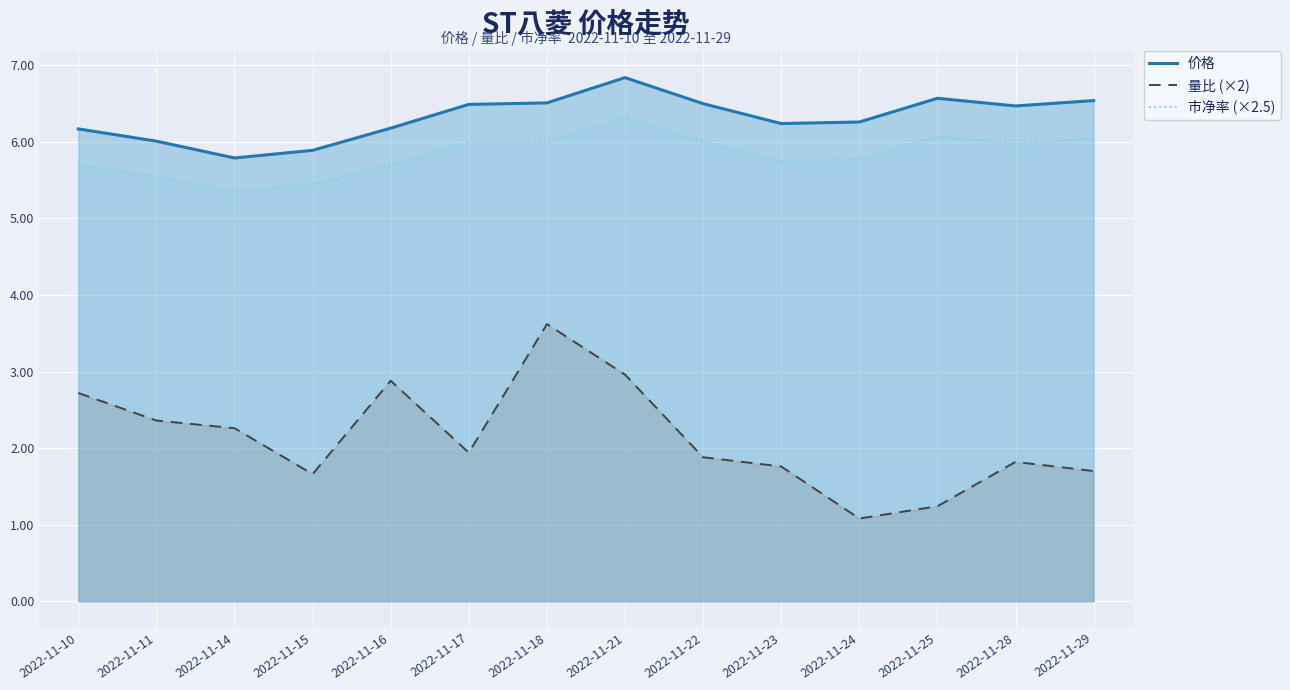

Count the number of data series in this chart.

3